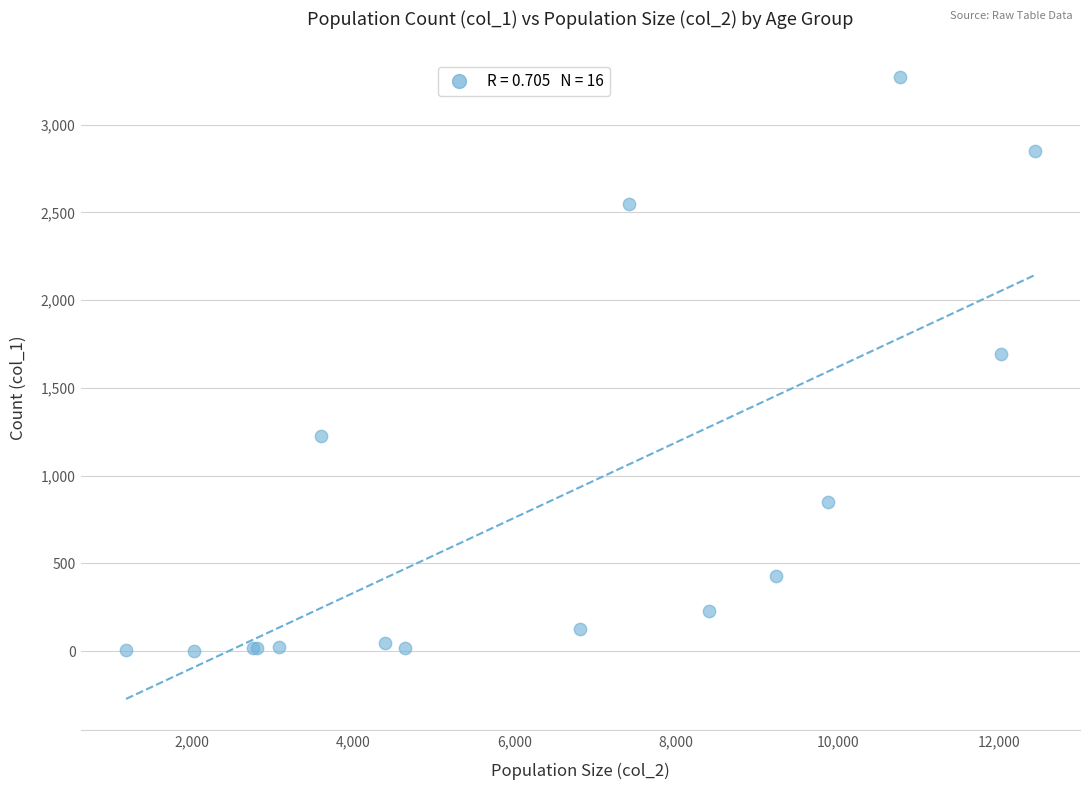

What Y value in the scatter plot is closest to 1638?

1690